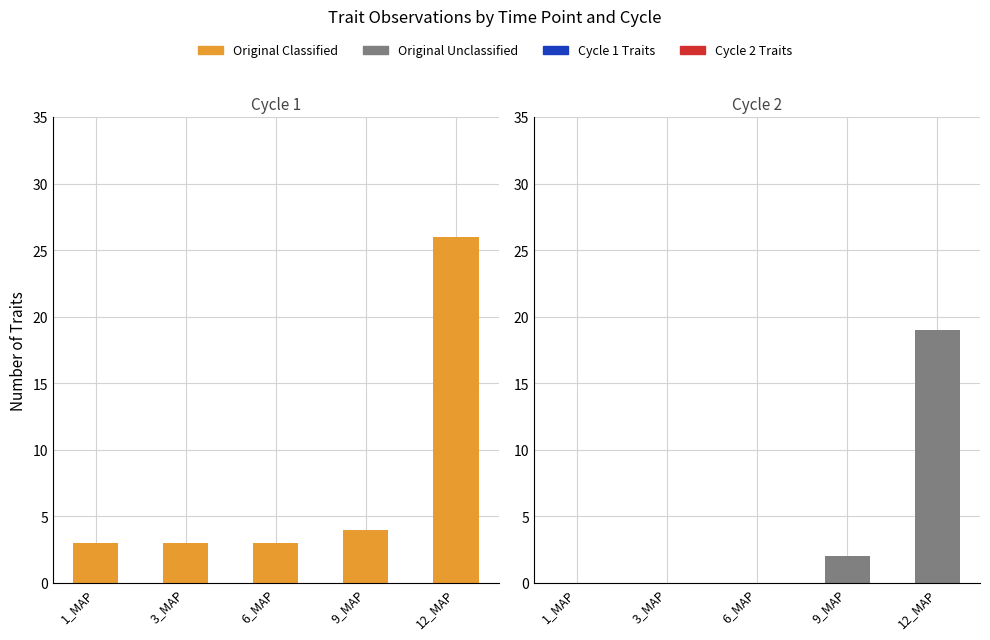

Is it true that Original Unclassified equals 1 at 9_MAP?

False